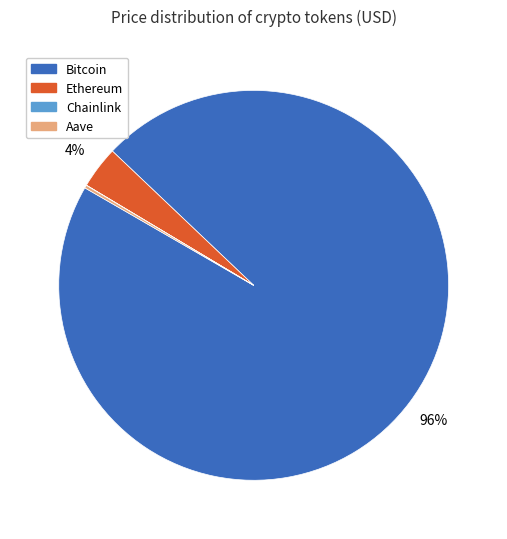

What percentage is the Ethereum slice, to the nearest percent?

4%